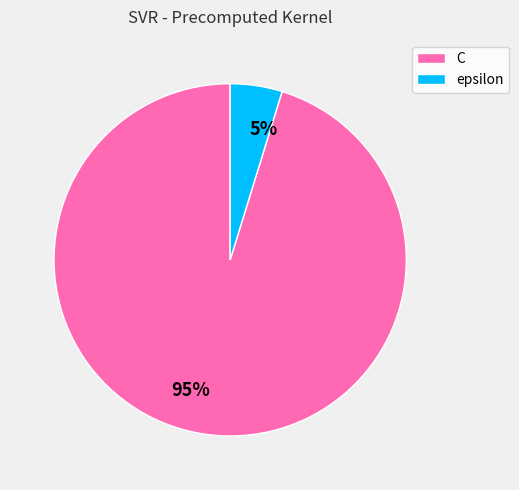

Combined, do epsilon and C account for over 50%?

Yes